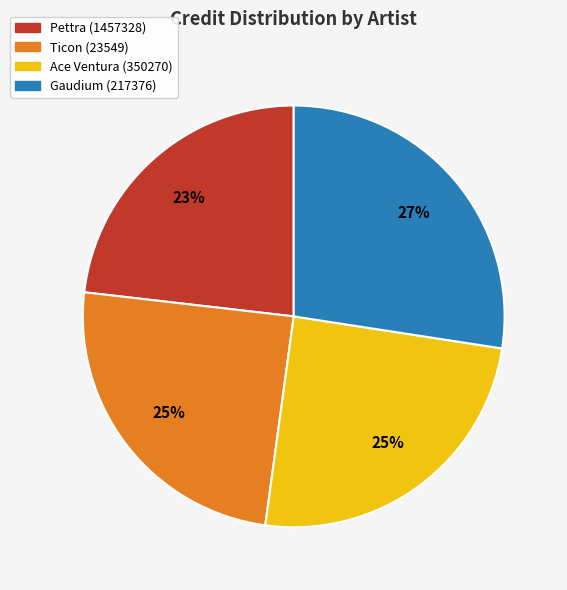

Combined, do Gaudium (217376) and Ace Ventura (350270) account for over 50%?

Yes